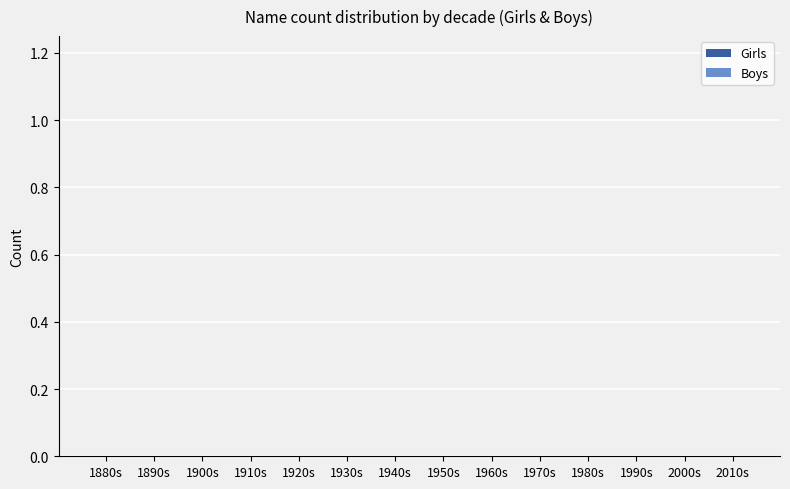

Are the bars horizontal?

No